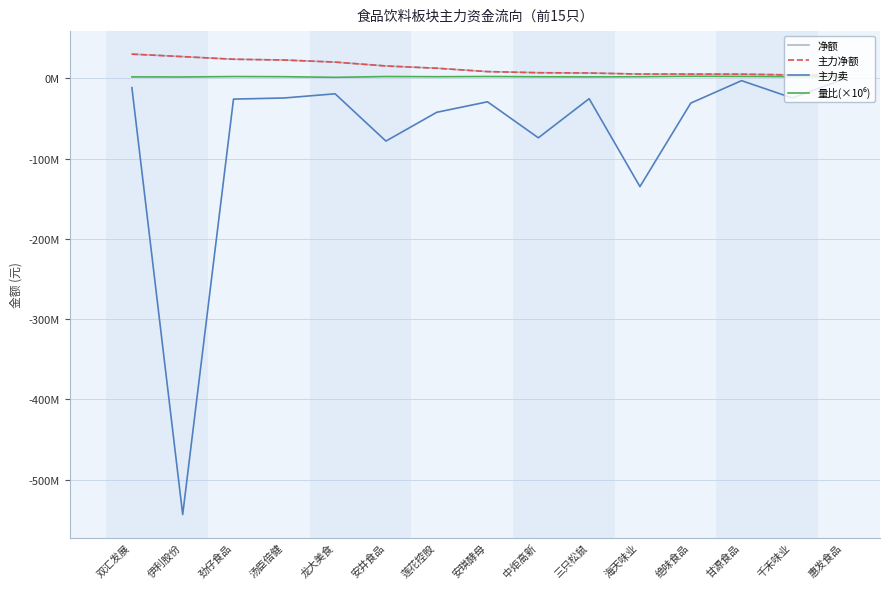

Is it true that 净额 equals 35144413.2 at 龙大美食?

False